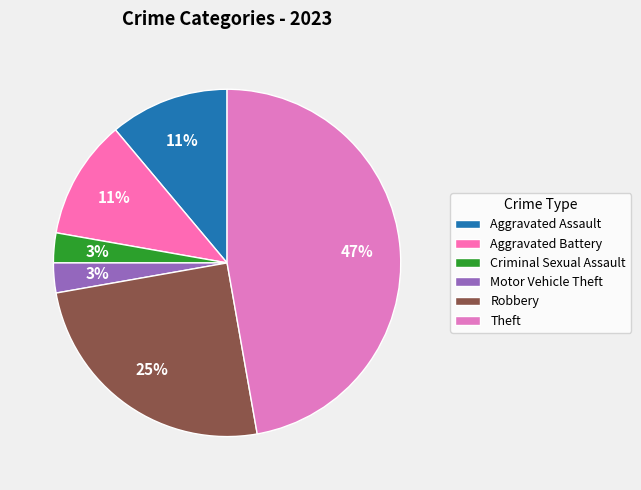

How many segments does this pie chart have?

6